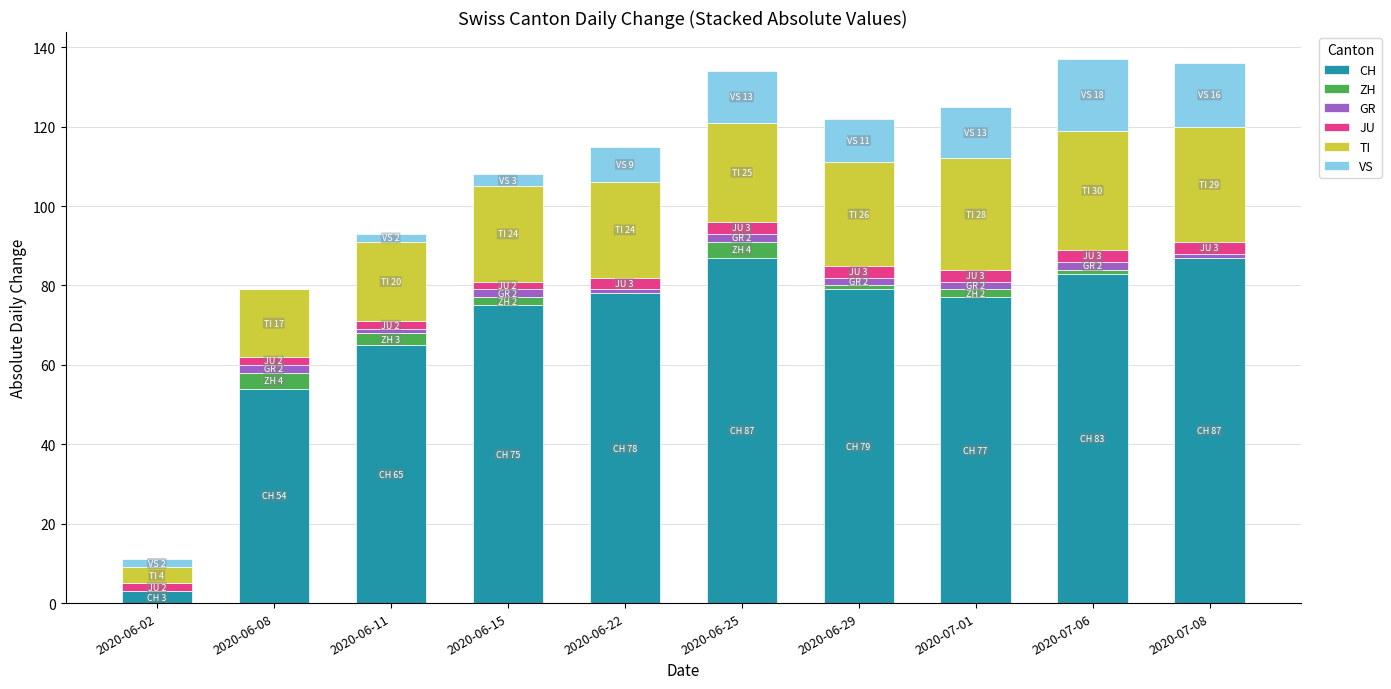

At which label is CH closest to 45?

2020-06-08